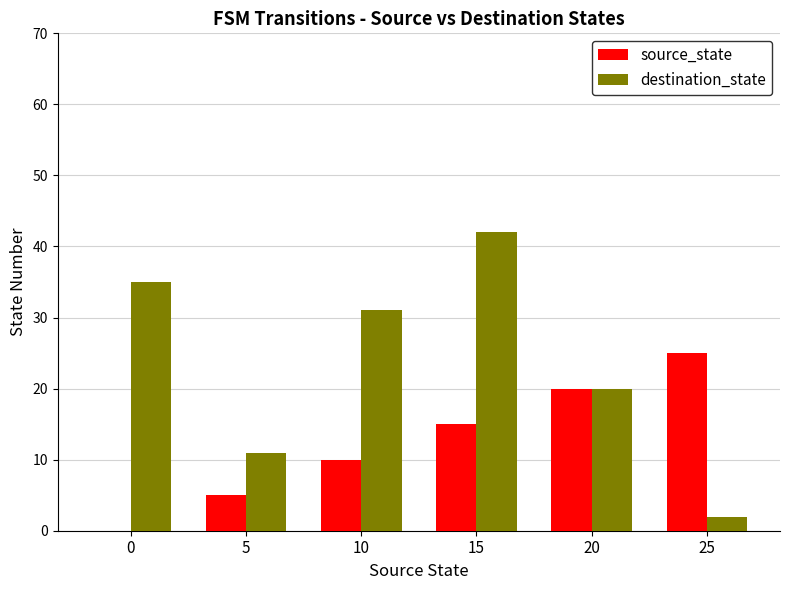

Which category has the highest value across all series?

15